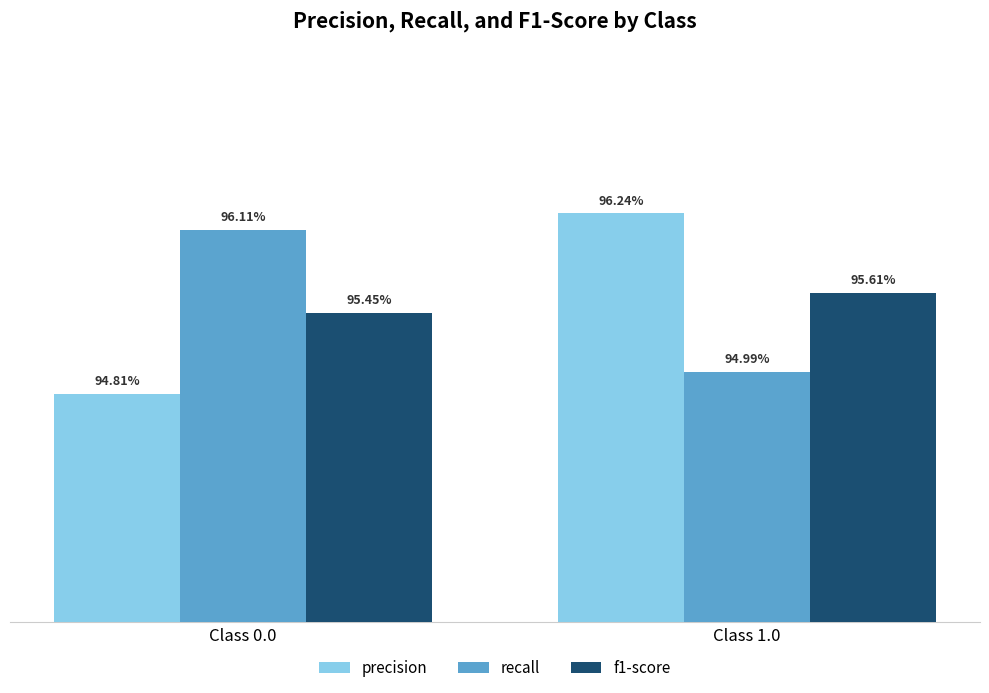

What are all the series names shown in the legend?

precision, recall, f1-score